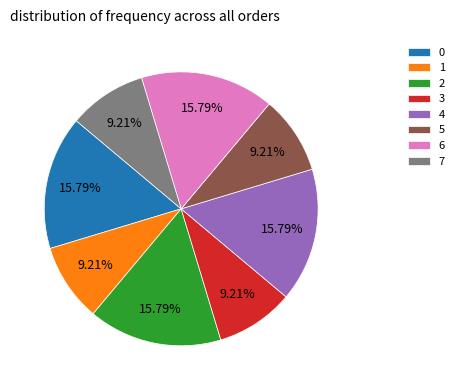

Does 5 represent more than half of the total?

No